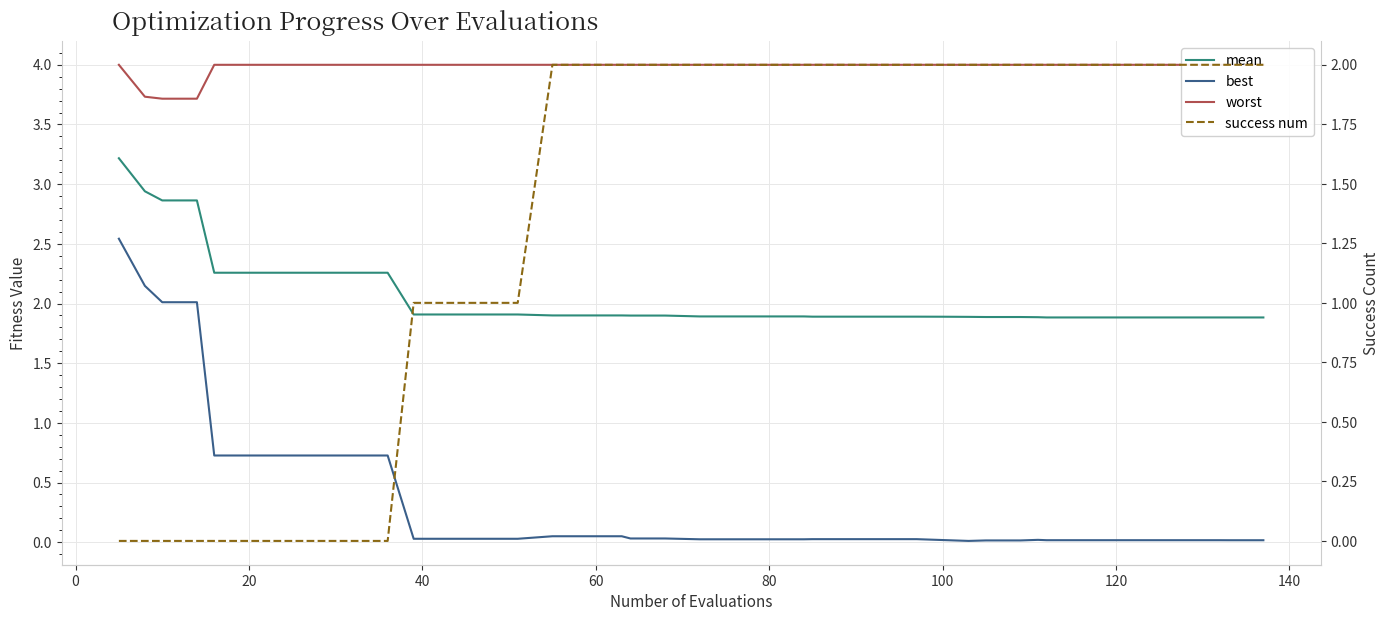

At how many categories does at least one series exceed 0?

40